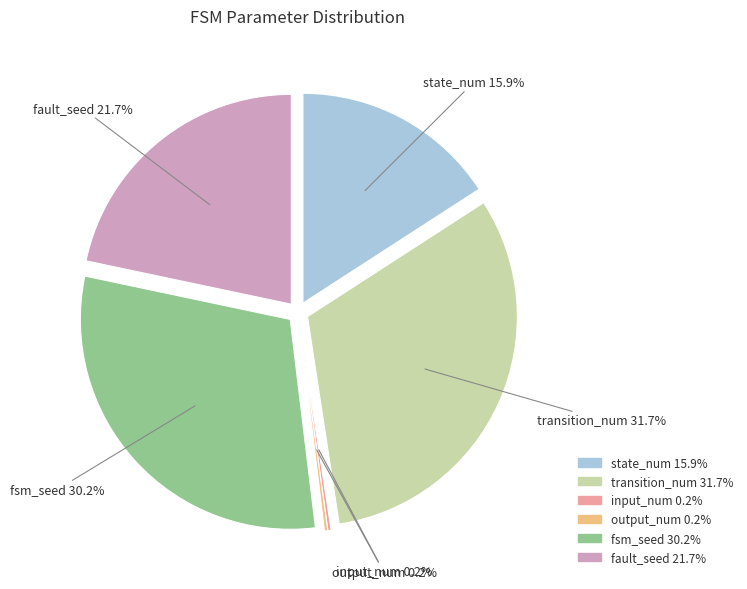

To the nearest percent, what portion does fsm_seed represent?

30%